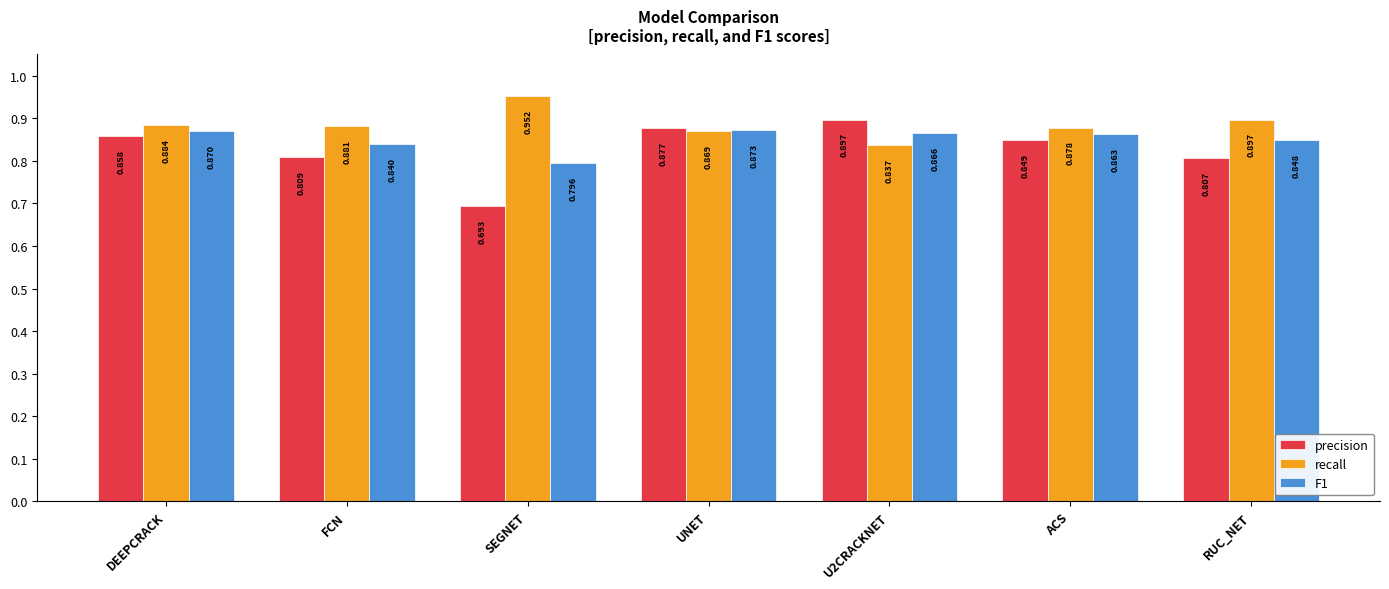

At which label does precision reach its peak?

U2CRACKNET